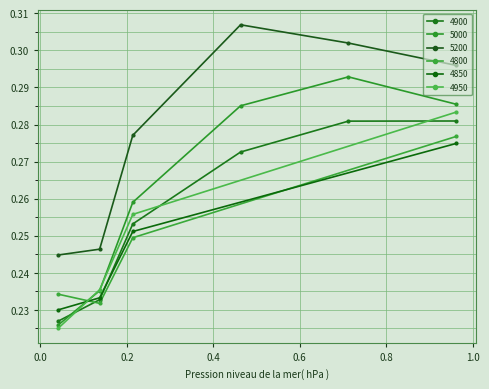

Read the 5200 value at 0.463013698630137.

0.3